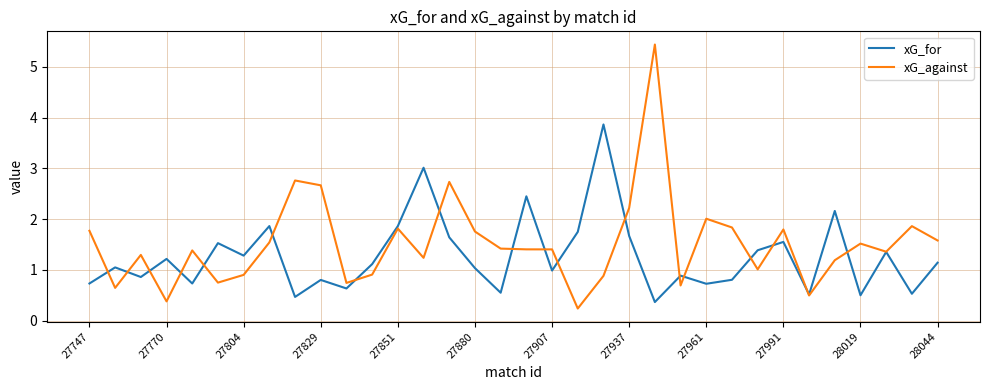

Rank the series by their average value, from lowest to highest.

xG_for, xG_against